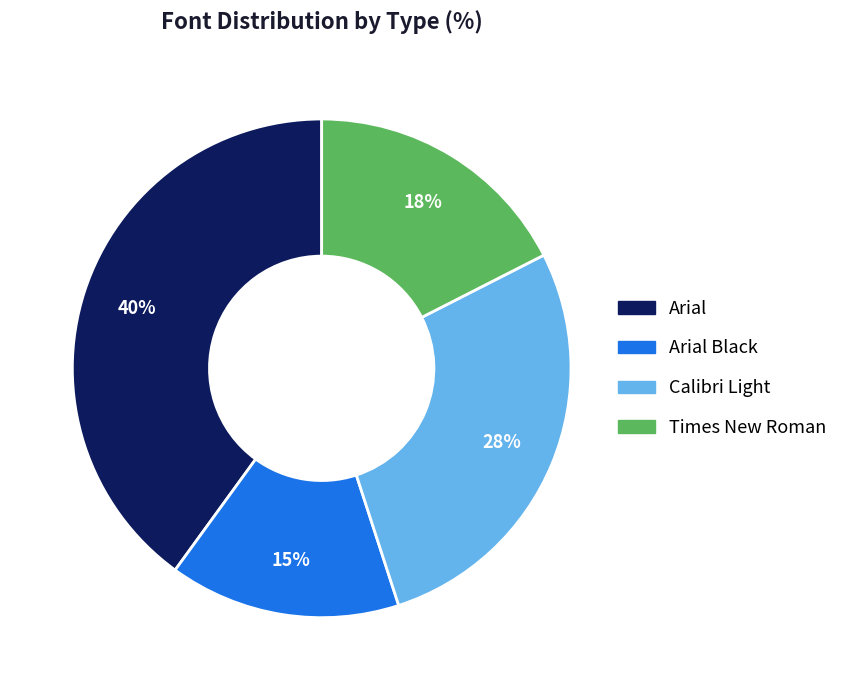

Is there any slice that represents more than half of the pie?

No